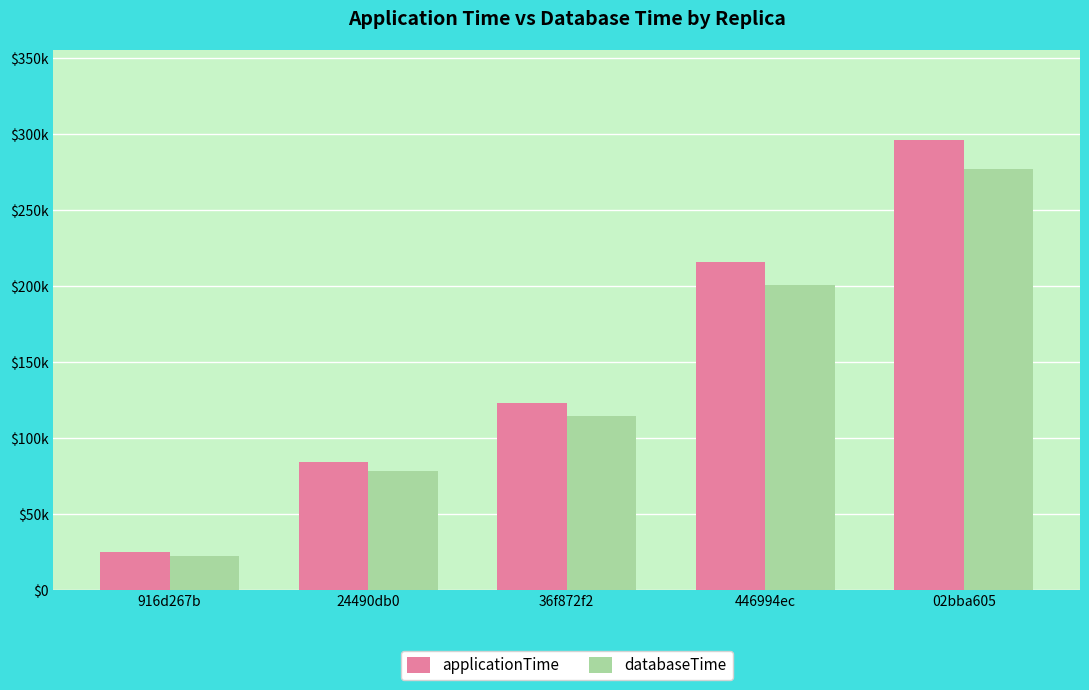

What are all the series names shown in the legend?

applicationTime, databaseTime